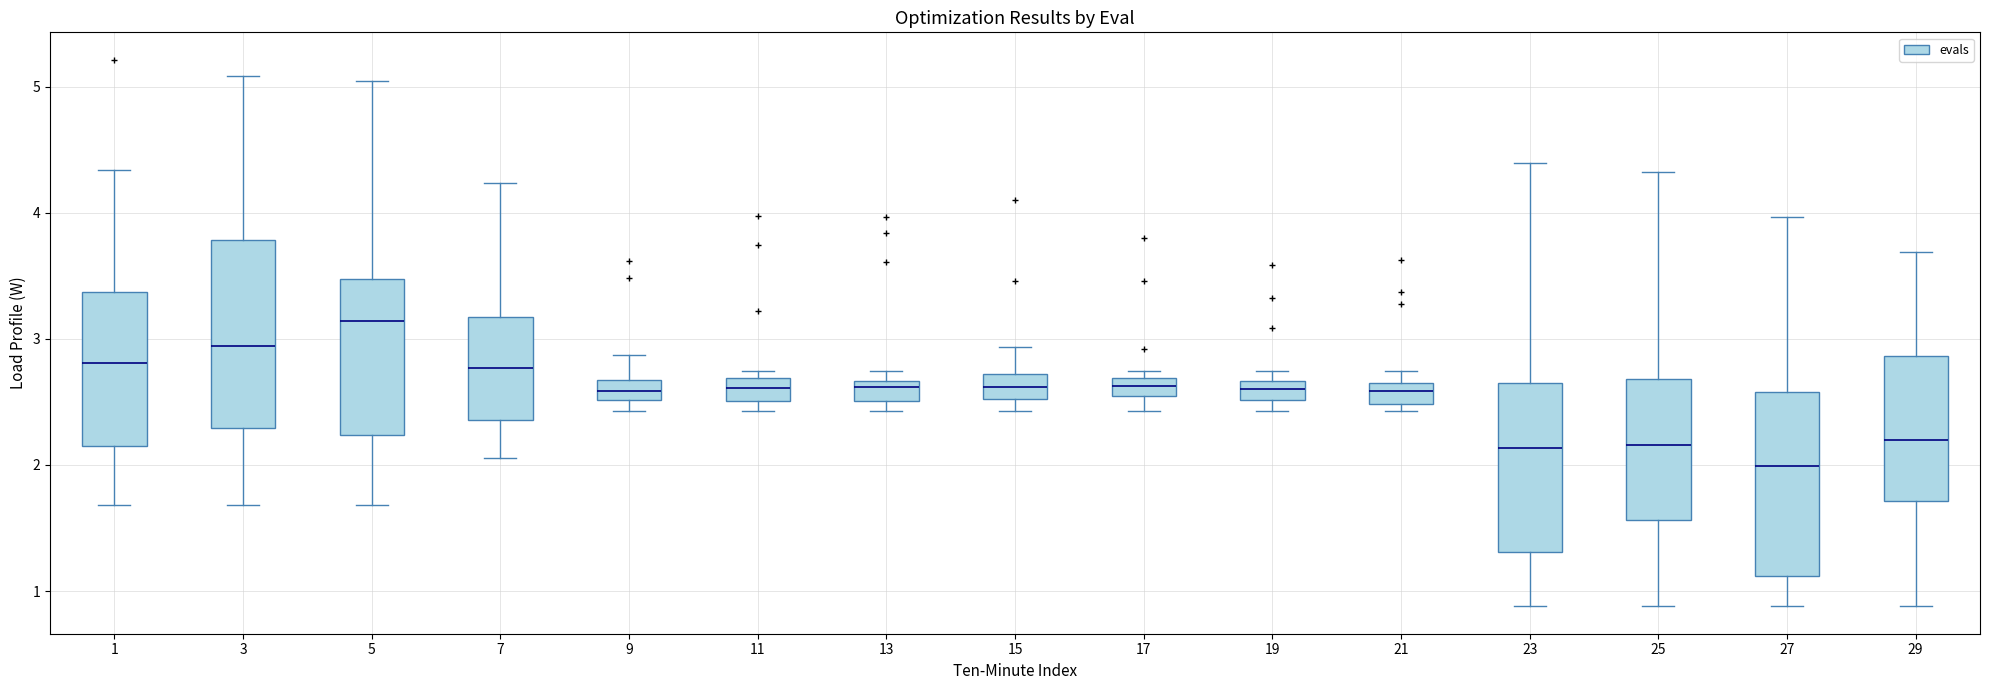

Where does the median line of the box at x = 15 sit on the y-axis? The values are not printed on the chart, so give them approximately, as read against the axis.

2.6